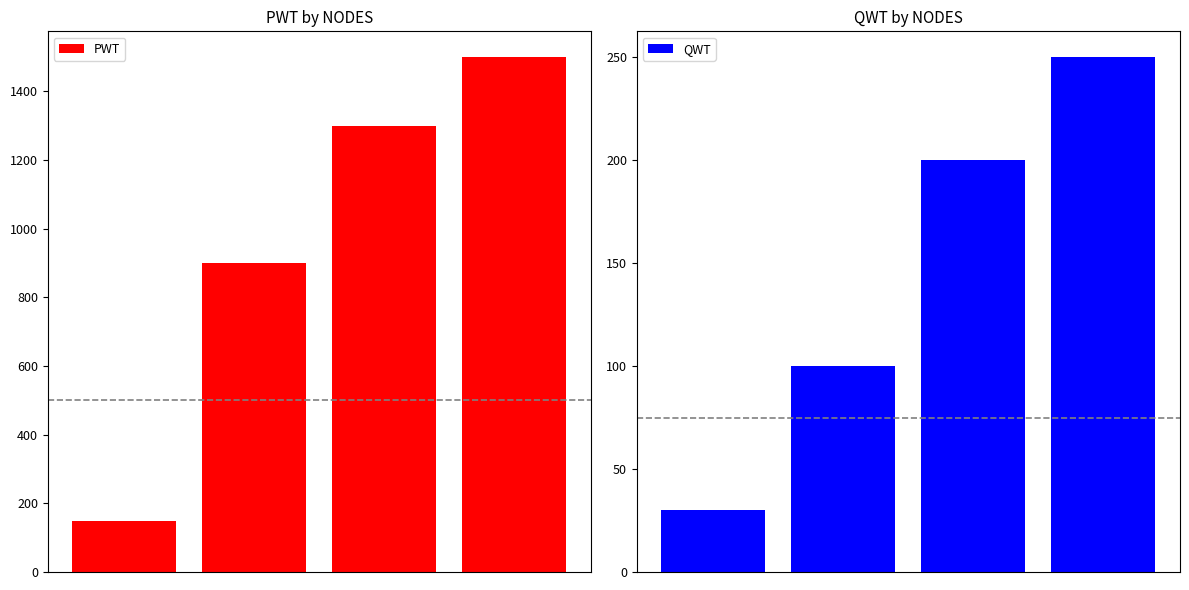

Is the value of PWT at 2 greater than the value of QWT at 1?

Yes